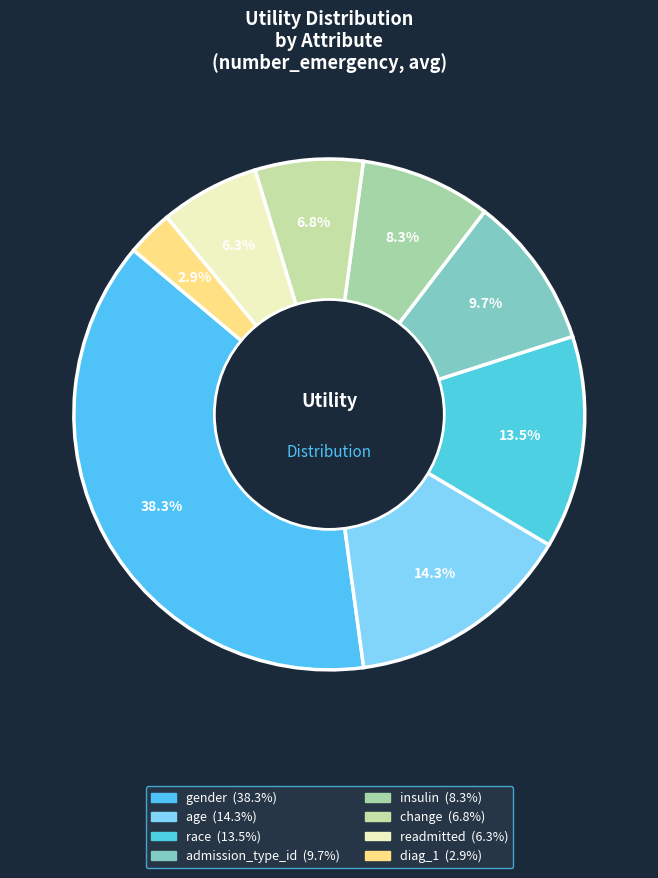

Does gender represent more than half of the total?

No